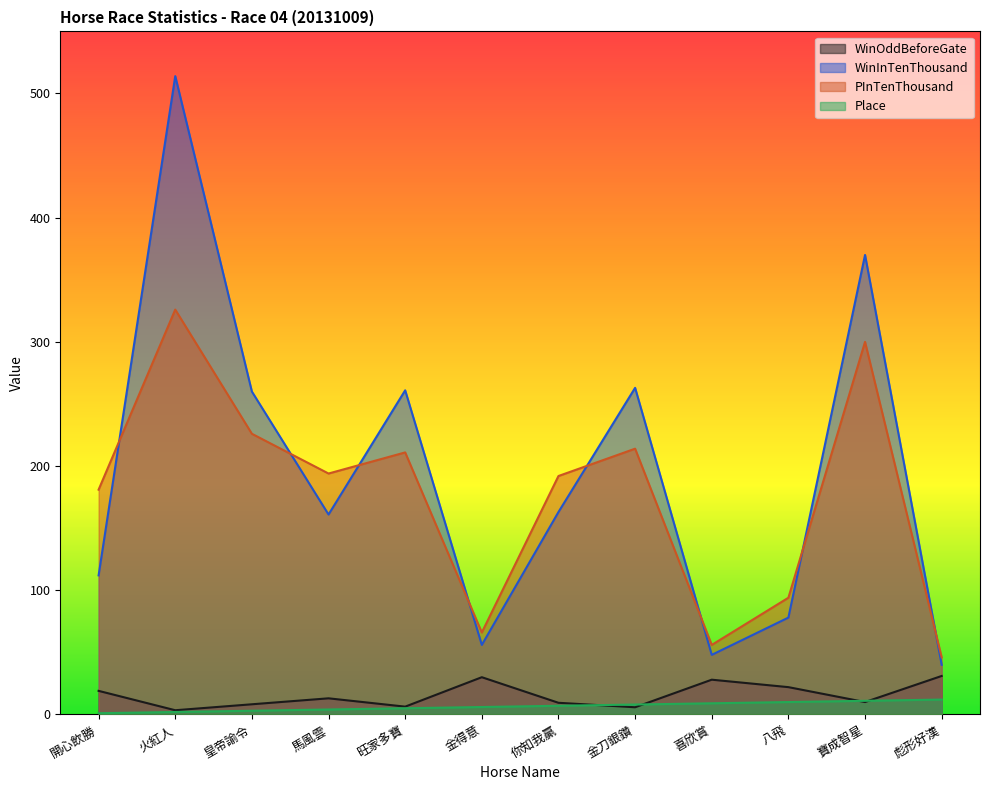

What position from the left is 金刀銀鑽?

8